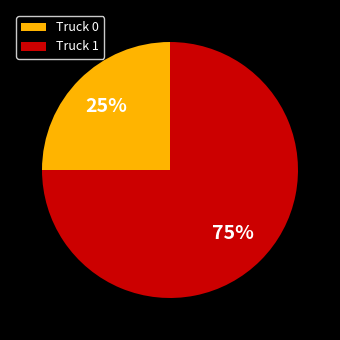

Do Truck 1 and Truck 0 together represent more than half of the pie?

Yes